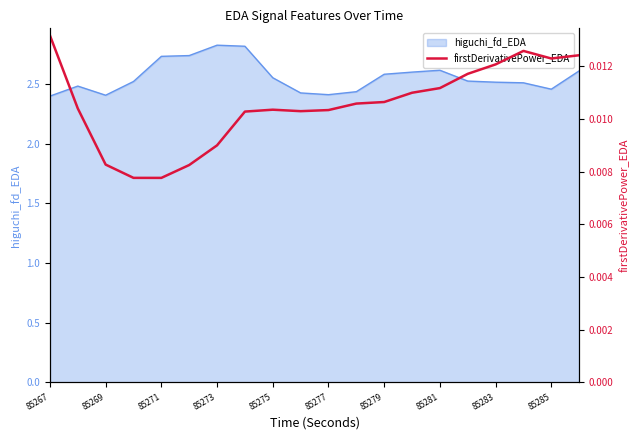

Is it true that higuchi_fd_EDA equals 4.9 at 85271?

False